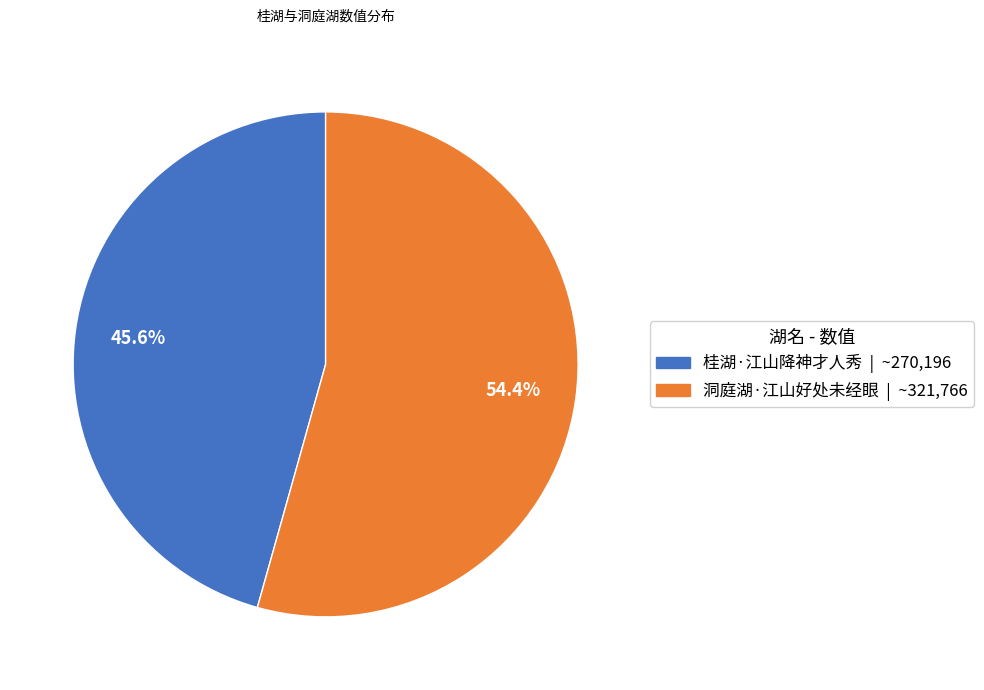

Does any single category account for the majority?

Yes